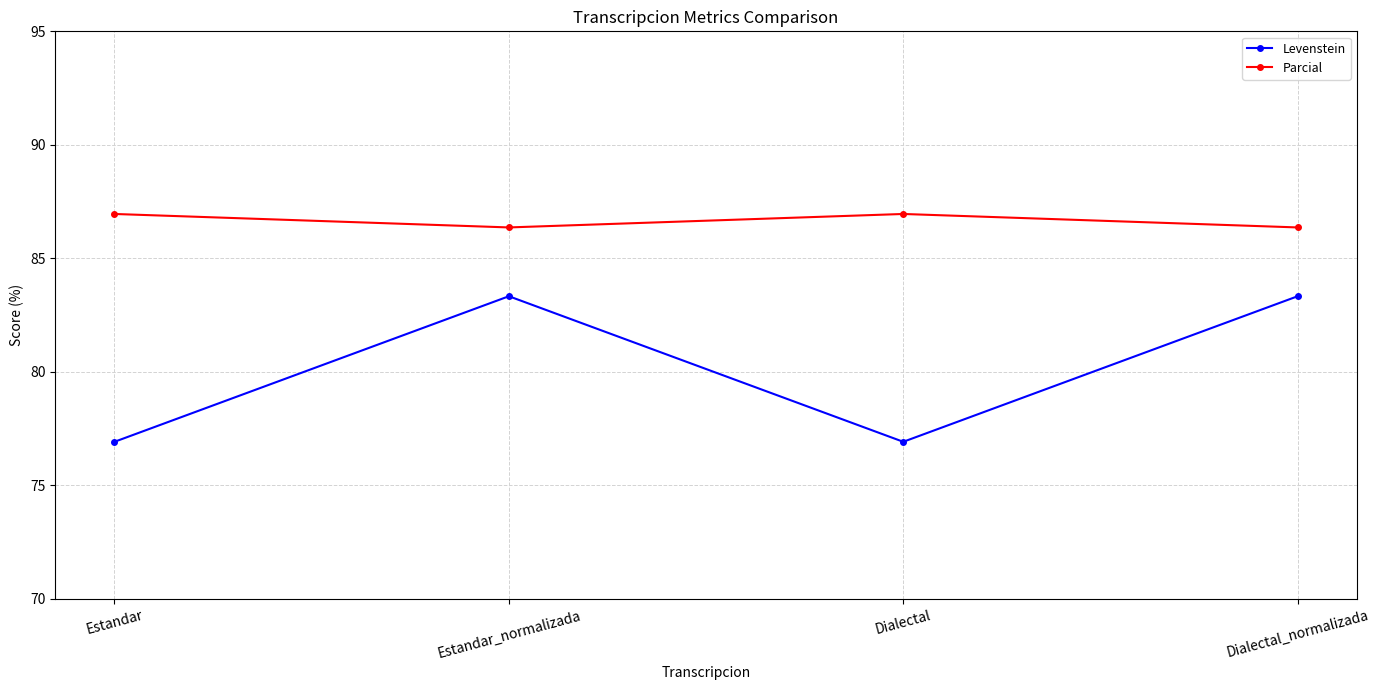

How many lines are shown in the chart?

2